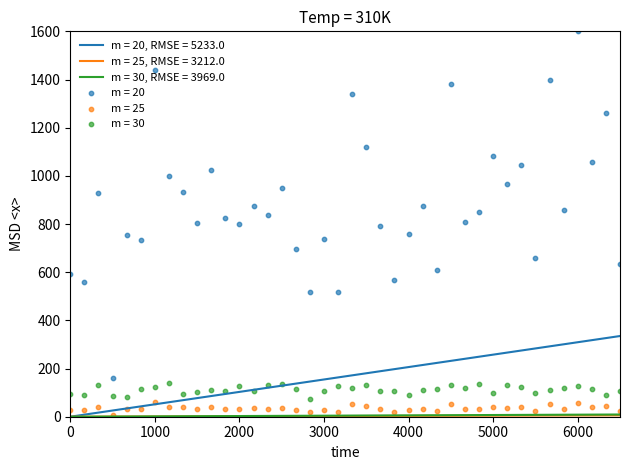

Which series contains the highest Y value?

m = 20, RMSE = 5233.0